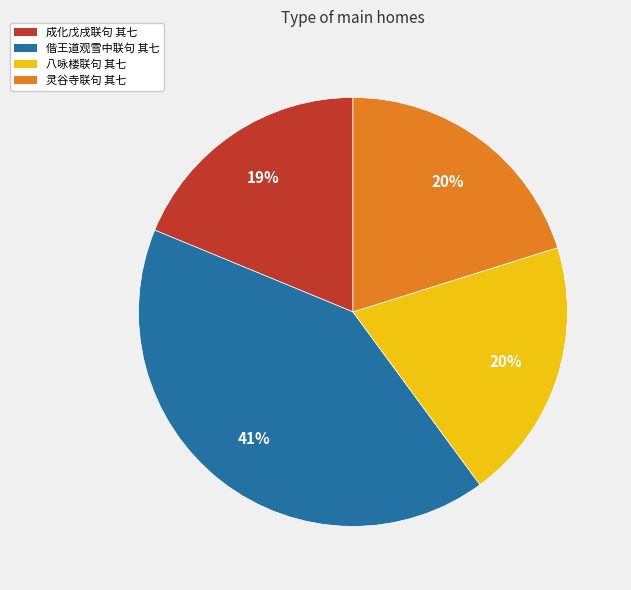

To the nearest percent, what is the average slice percentage?

25%